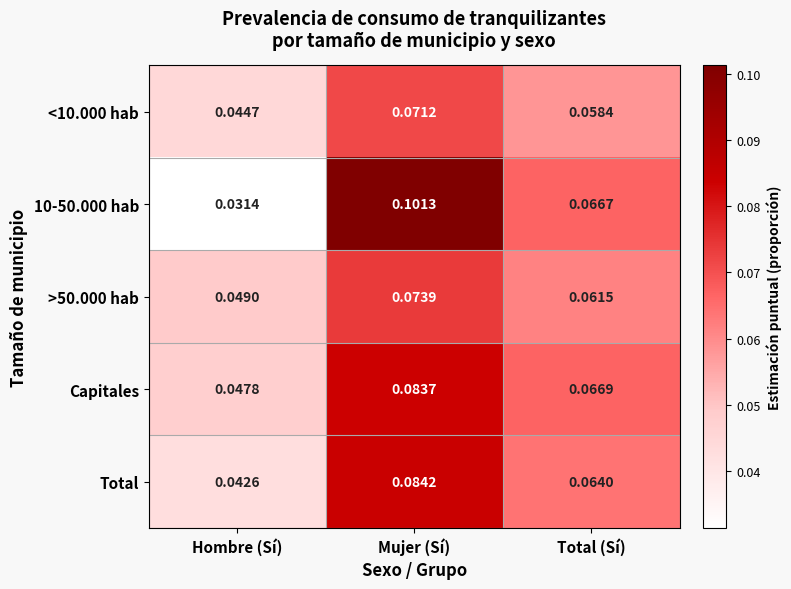

At which category is the sum across all series the highest?

Mujer (Sí)